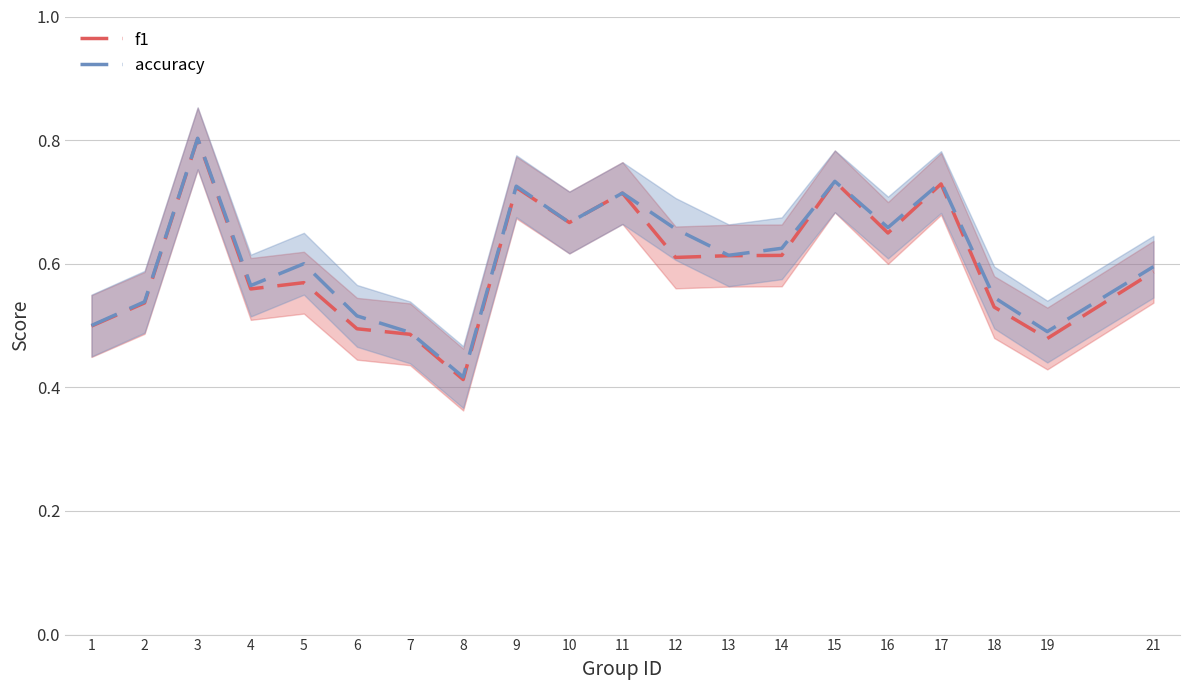

Reading right to left, list all the values displayed in this chart.

f1: 21=0.6	19=0.5	18=0.5	17=0.7	16=0.6	15=0.7	14=0.6	13=0.6	12=0.6	11=0.7	10=0.7	9=0.7	8=0.4	7=0.5	6=0.5	5=0.6	4=0.6	3=0.8	2=0.5	1=0.5
accuracy: 21=0.6	19=0.5	18=0.5	17=0.7	16=0.7	15=0.7	14=0.6	13=0.6	12=0.7	11=0.7	10=0.7	9=0.7	8=0.4	7=0.5	6=0.5	5=0.6	4=0.6	3=0.8	2=0.5	1=0.5